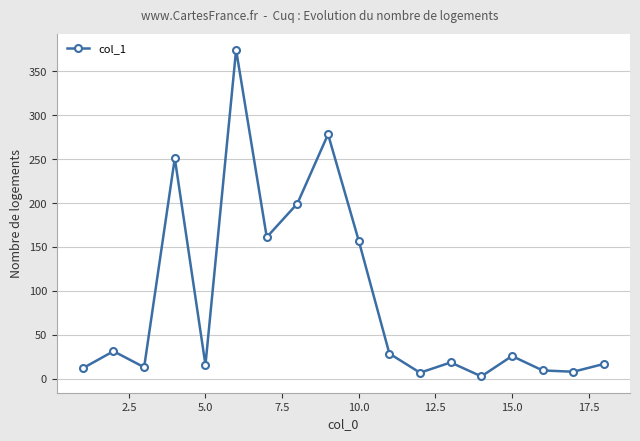

True or false: the data has more than 1 interior local peaks.

True